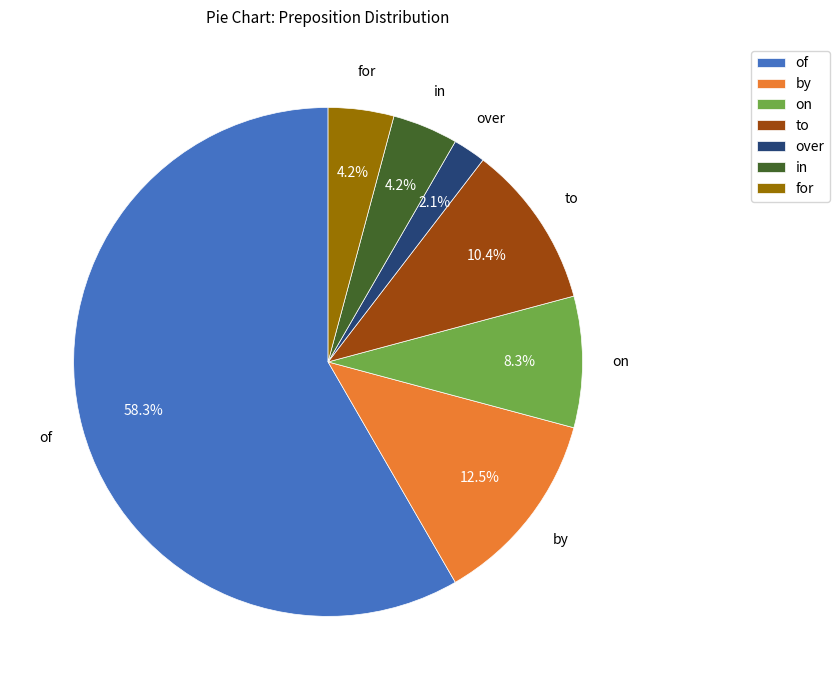

Combined, what portion of the pie is for and on?

12.5%